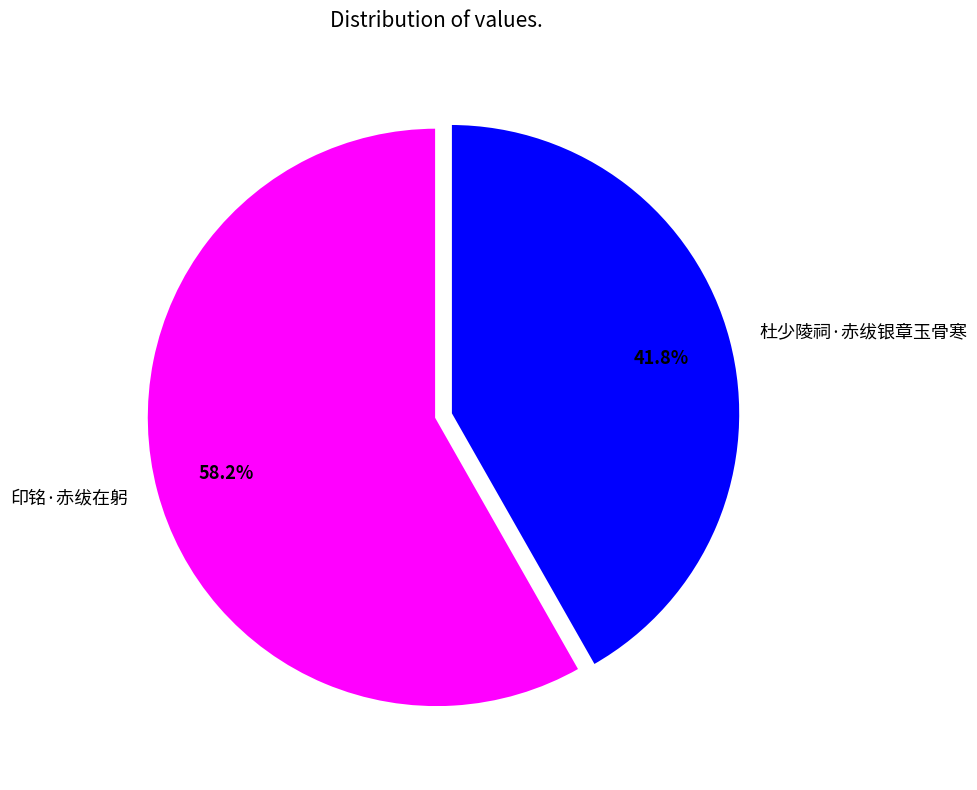

The 杜少陵祠·赤绂银章玉骨寒 slice represents 42% of the pie. True or false?

True